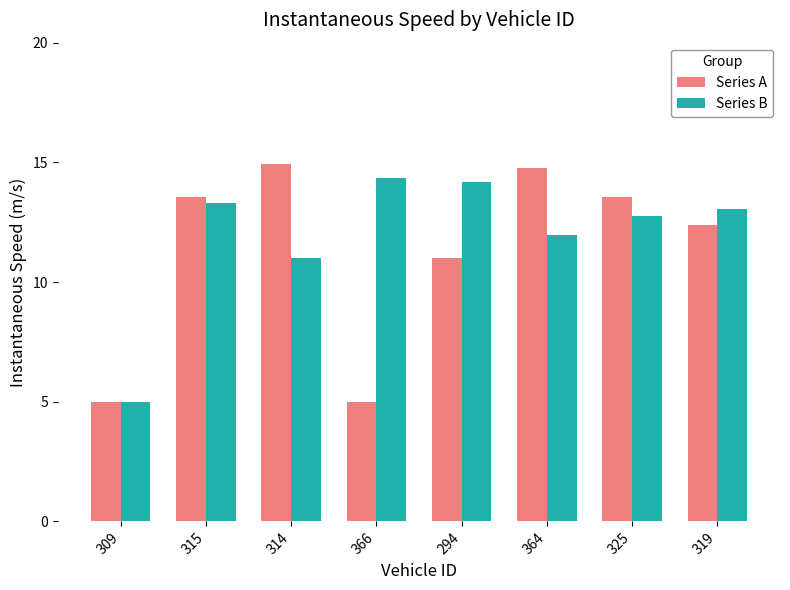

The value of Series B at 366 is 10.0. True or false?

False